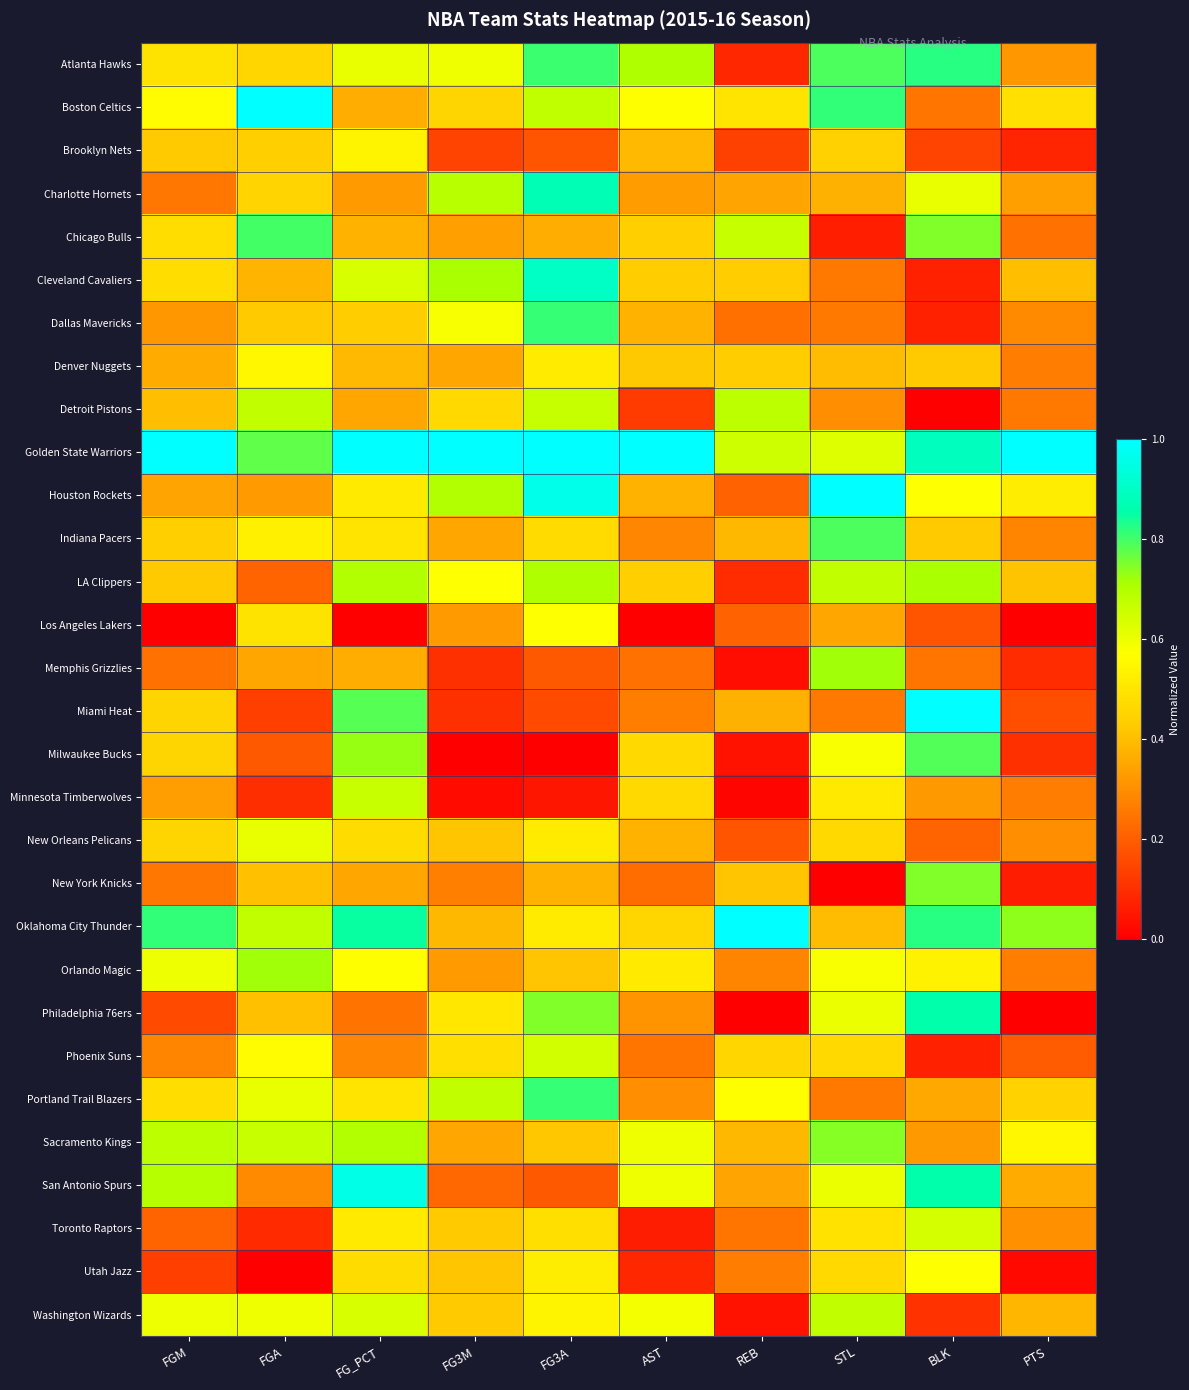

Rank the series by their maximum value, from highest to lowest.

Golden State Warriors, Boston Celtics, Oklahoma City Thunder, Houston Rockets, Miami Heat, San Antonio Spurs, Cleveland Cavaliers, Charlotte Hornets, Philadelphia 76ers, Atlanta Hawks, Dallas Mavericks, Portland Trail Blazers, Chicago Bulls, Indiana Pacers, Milwaukee Bucks, New York Knicks, Sacramento Kings, Memphis Grizzlies, Orlando Magic, LA Clippers, Detroit Pistons, Washington Wizards, Minnesota Timberwolves, Phoenix Suns, Toronto Raptors, New Orleans Pelicans, Los Angeles Lakers, Utah Jazz, Denver Nuggets, Brooklyn Nets